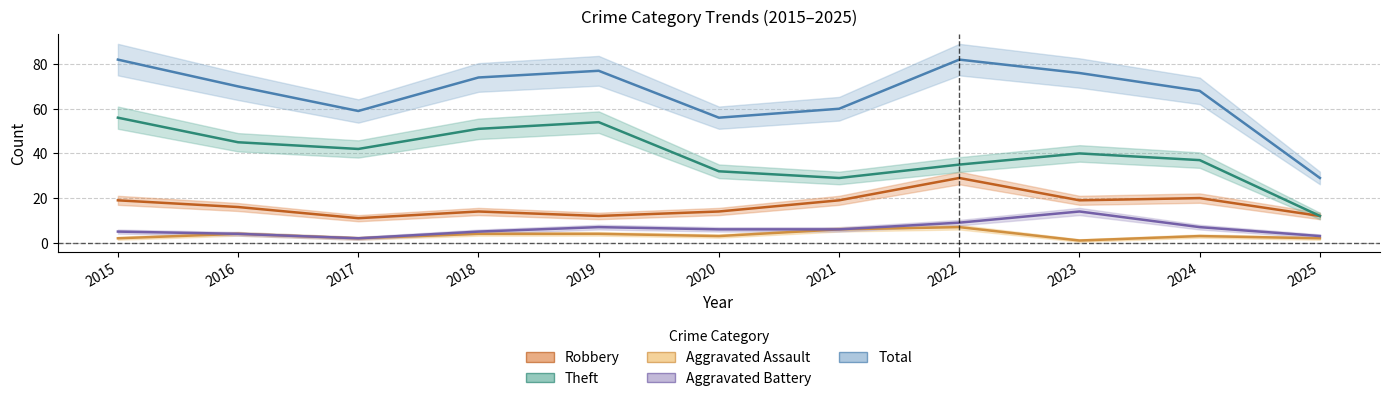

True or false: Robbery and Aggravated Battery intersect in this chart.

False